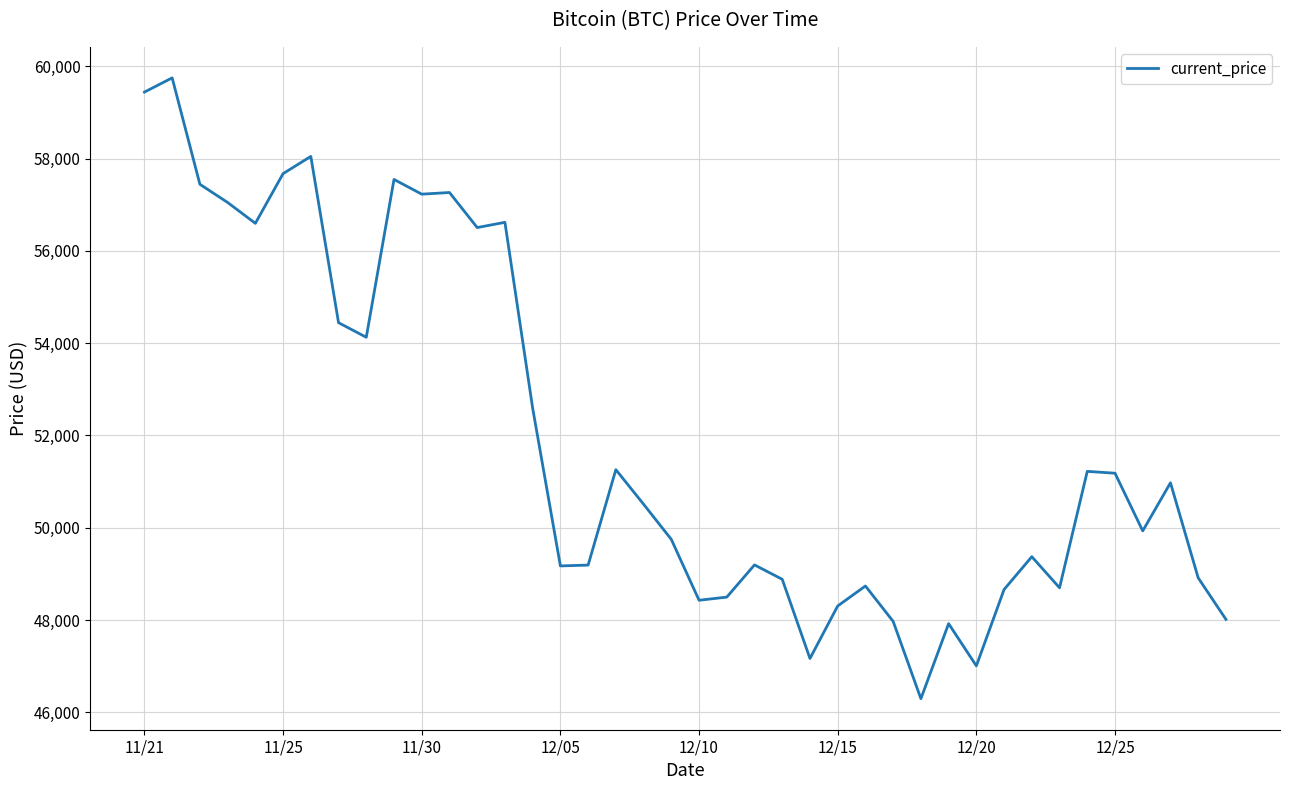

Does the chart display data point markers on the line(s)?

No